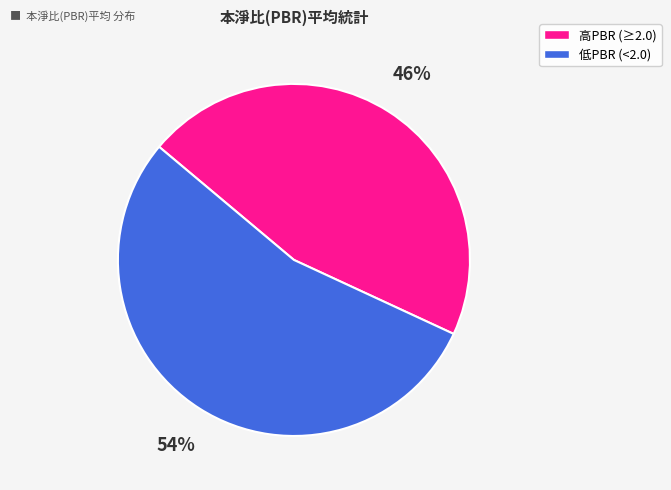

Is there a majority slice in this chart?

Yes